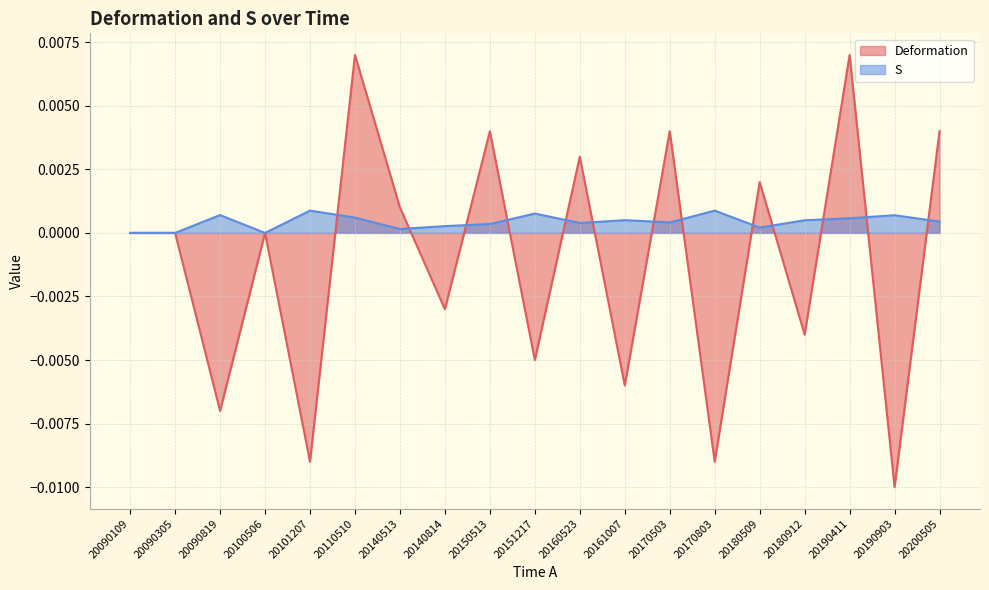

The S series shows 0.0 at 20150513. True or false?

False